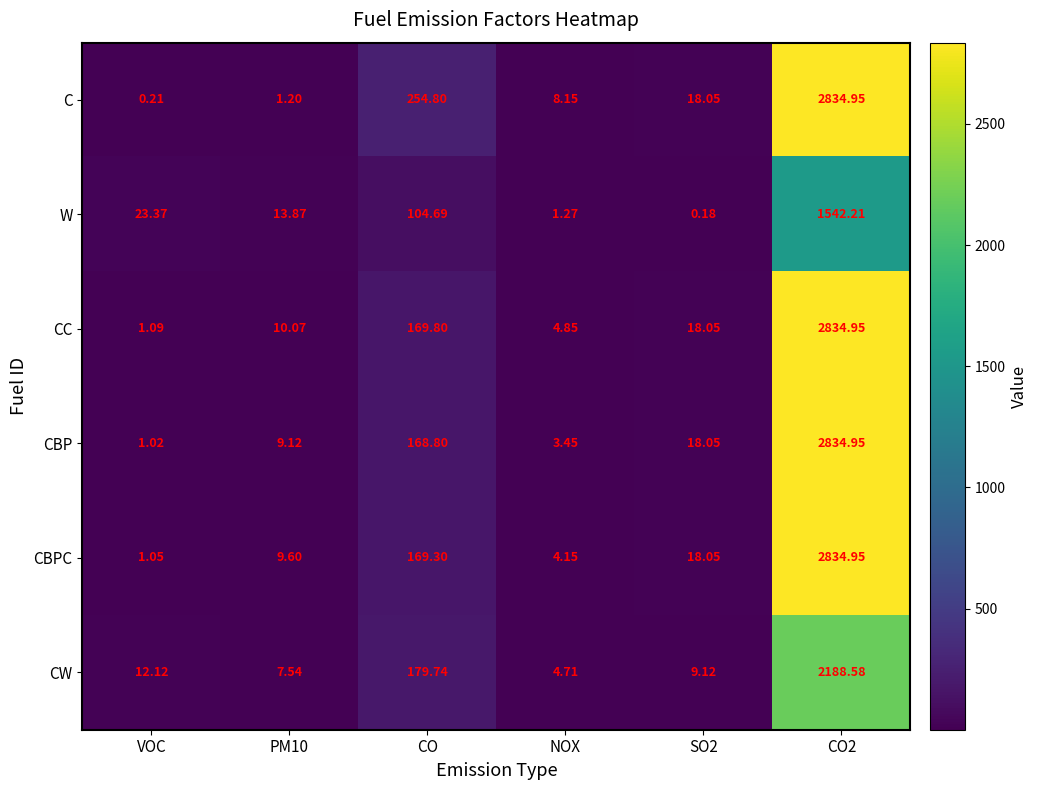

Is the value of CBPC at NOX greater than the value of C at VOC?

Yes